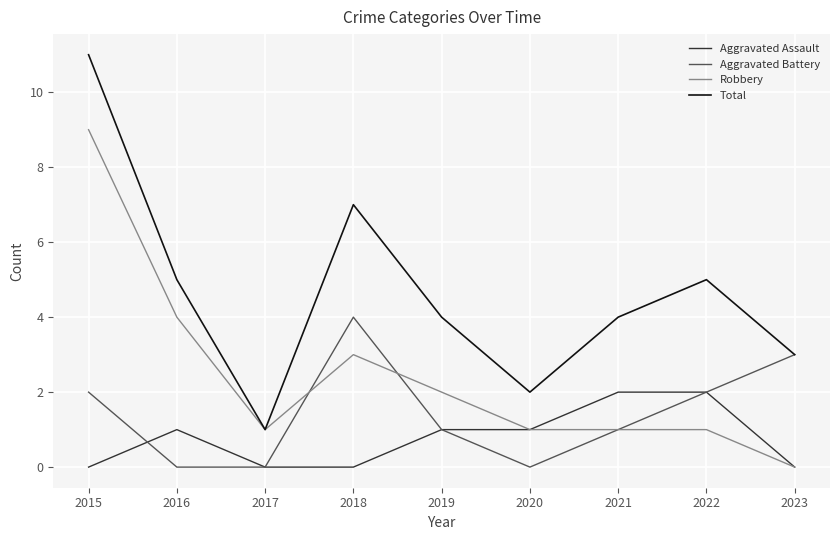

The value of Total at 2019 is 5. True or false?

False